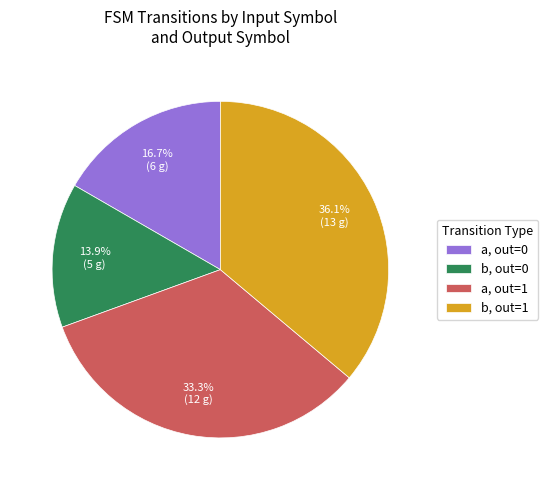

Is there a majority slice in this chart?

No